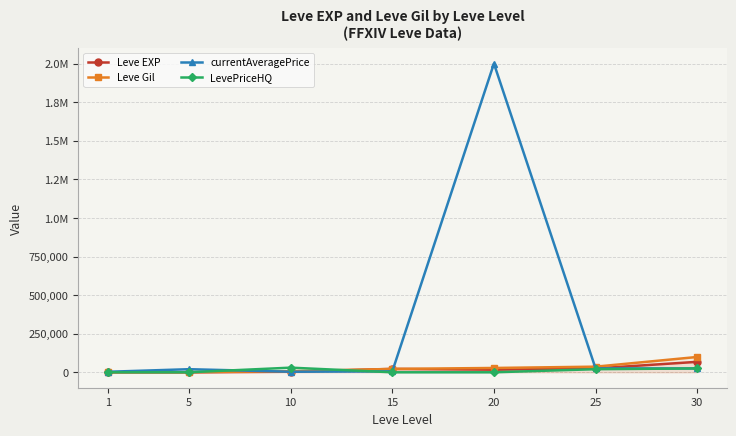

At how many categories does at least one series exceed 335895?

1